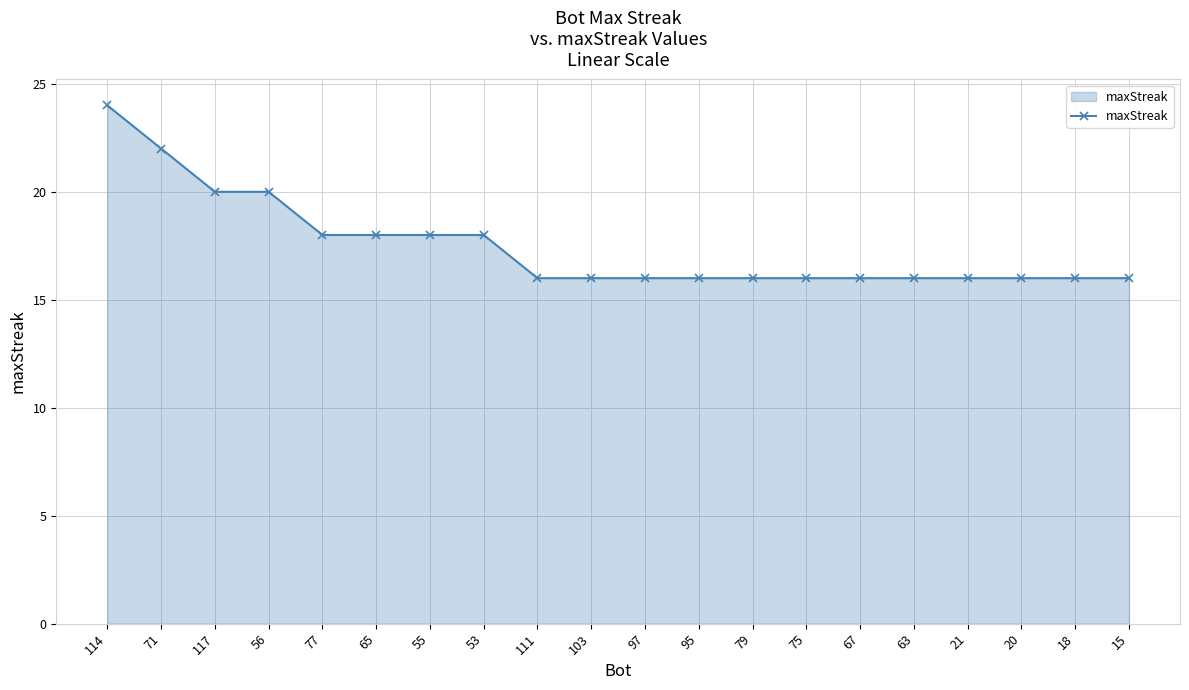

What is the maximum value shown in the chart?

24